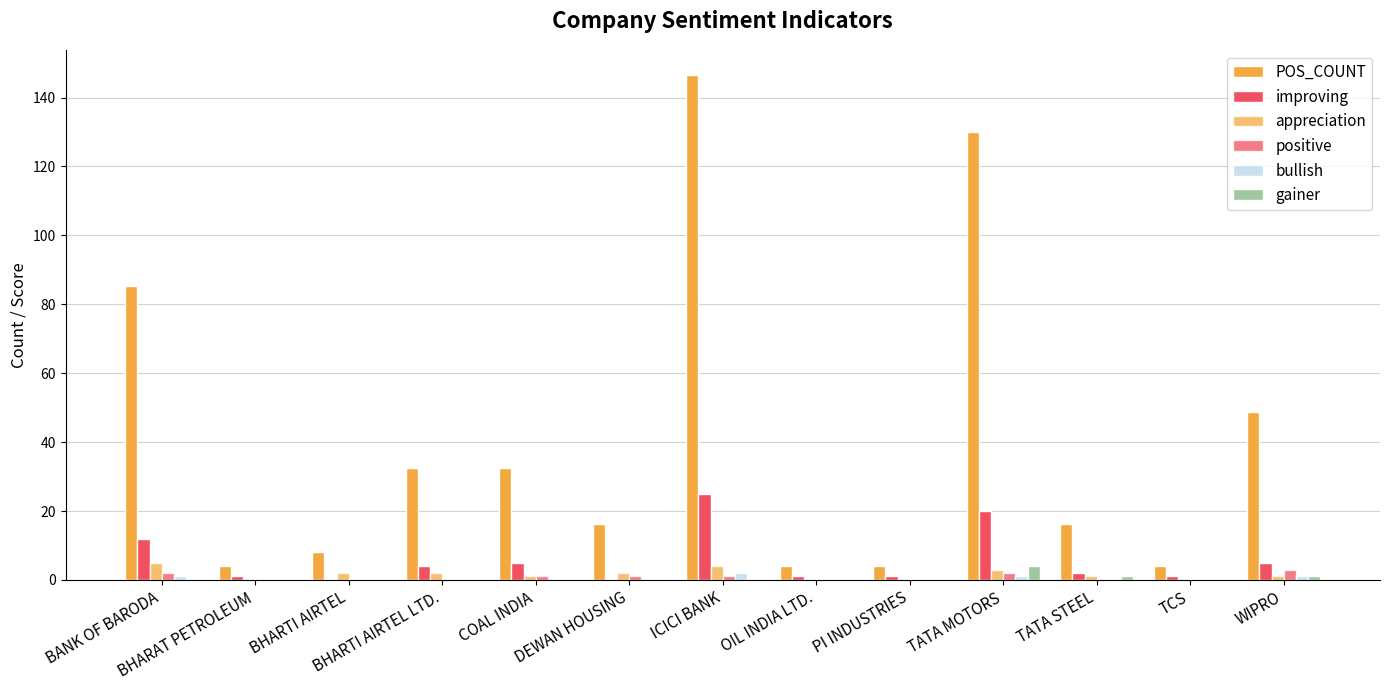

How many data points does each series have?

13